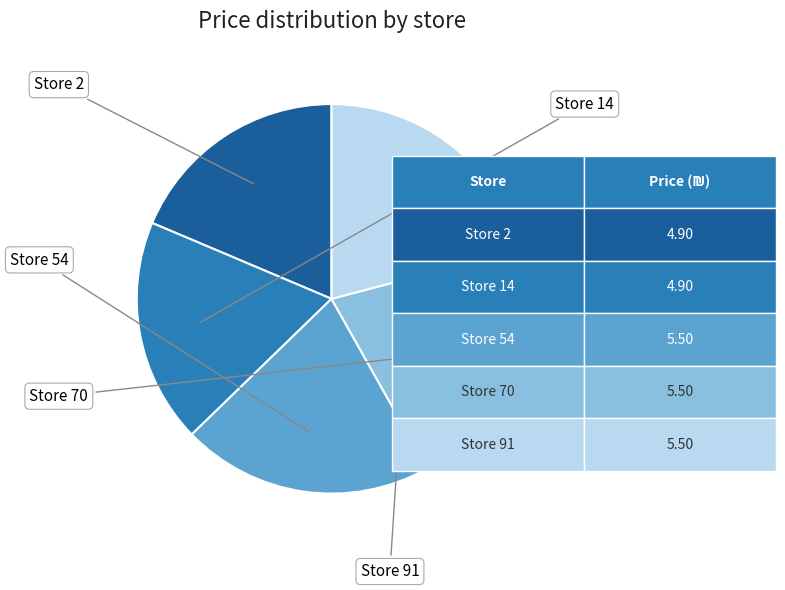

Does any single category account for the majority?

No